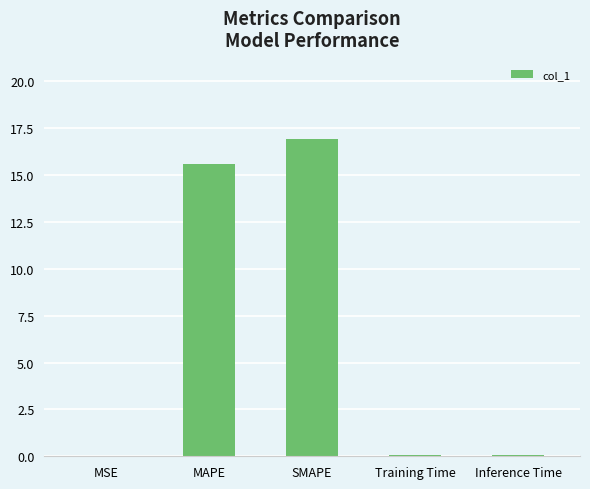

What is the change in value from SMAPE to Training Time?

-16.8